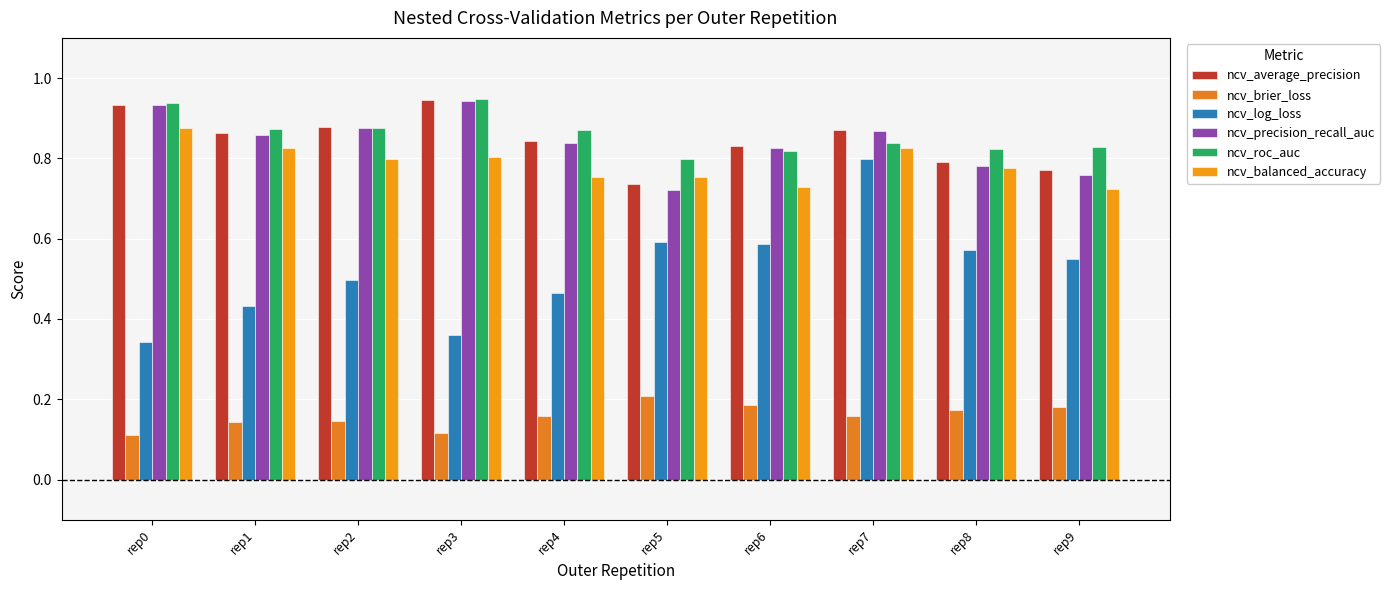

What is the difference between the second highest and minimum values in the ncv_roc_auc series?

0.1